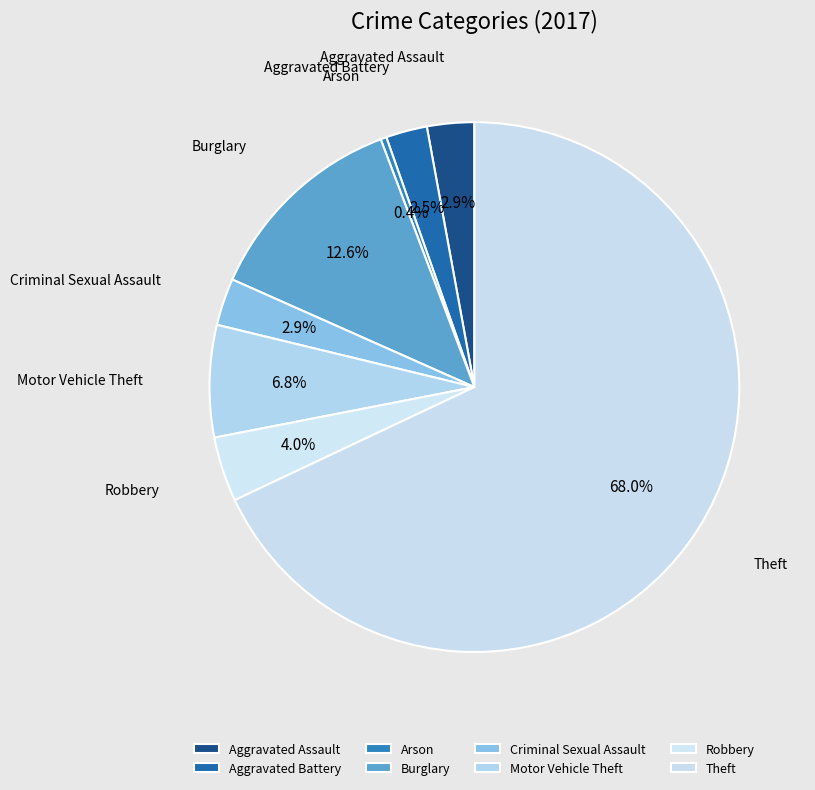

Is the sum of Motor Vehicle Theft and Arson greater than half?

No